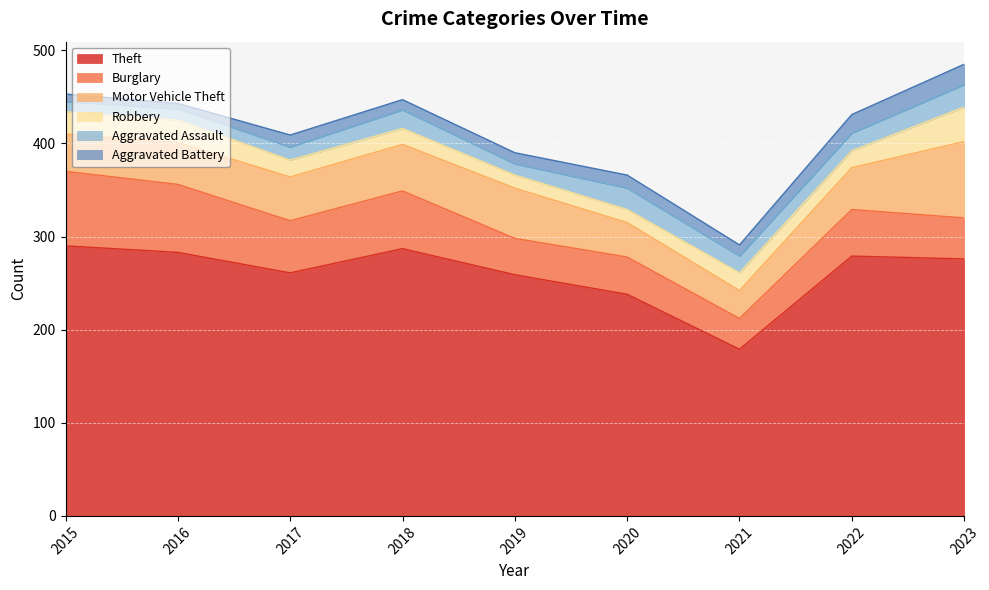

Reading left to right, transcribe all the data shown in this chart.

Theft: 290	283	261	287	259	238	179	279	276
Burglary: 80	73	56	62	39	40	33	50	44
Motor Vehicle Theft: 40	45	47	50	54	37	30	45	82
Robbery: 24	24	18	17	14	14	19	18	37
Aggravated Assault: 11	12	14	20	12	23	18	19	24
Aggravated Battery: 8	6	13	11	12	14	12	20	22